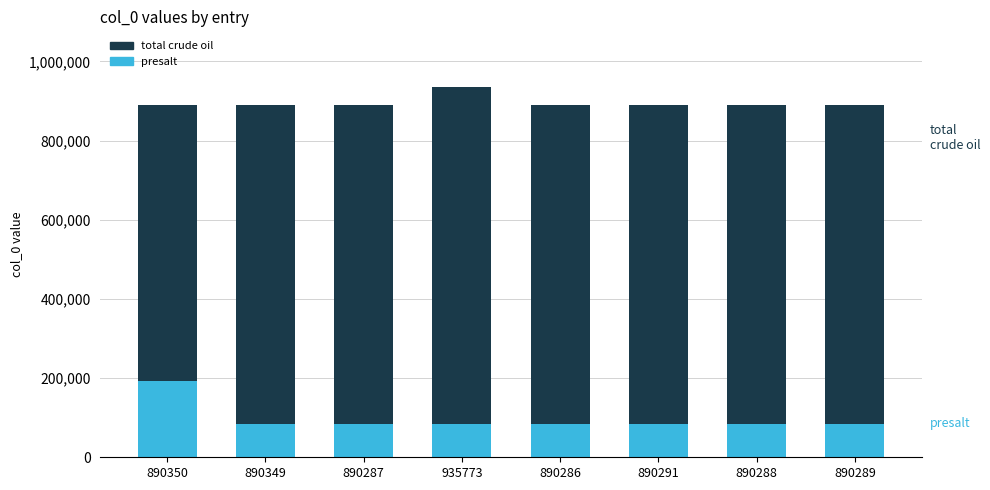

Which has a higher value, 890350 or 890291?

890350